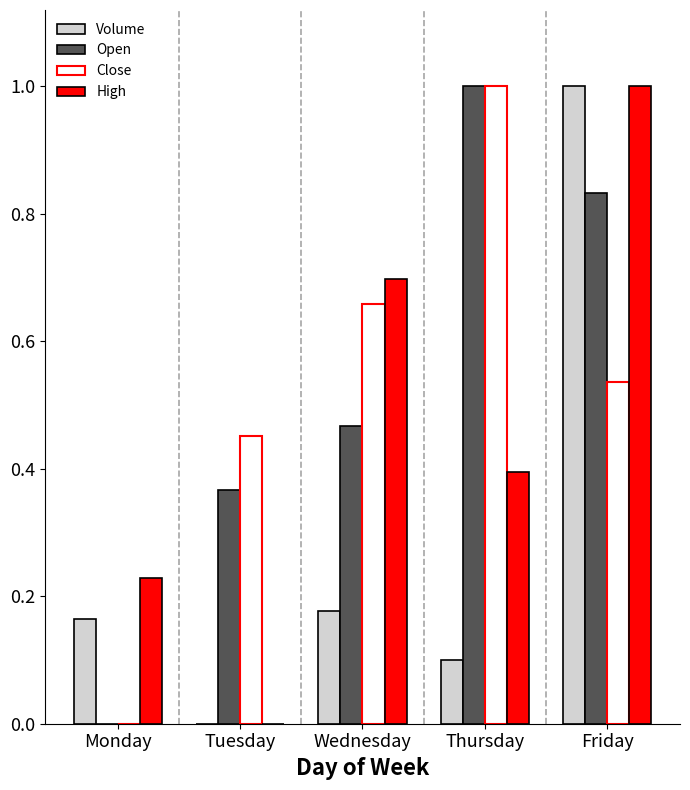

Which series changed the most between Monday and Tuesday?

Close